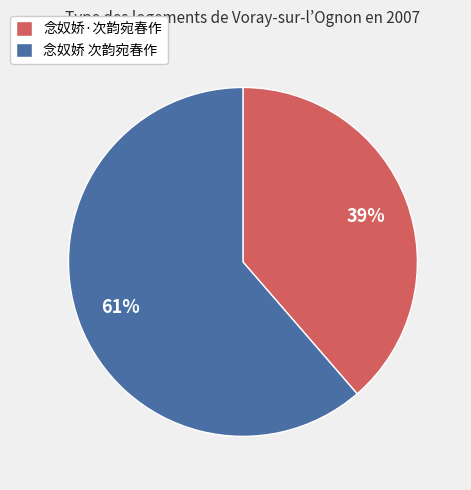

To the nearest percent, what is the average slice percentage?

50%